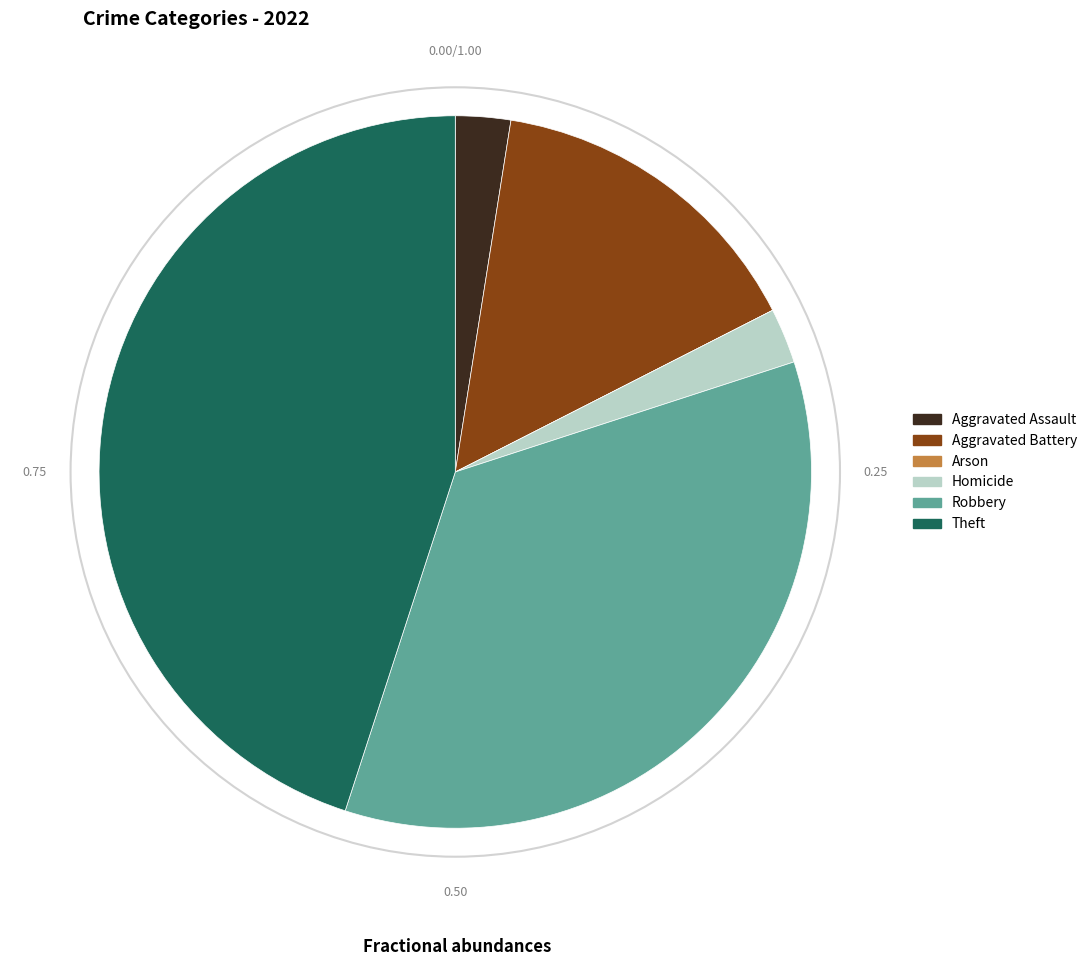

Is there a majority slice in this chart?

No